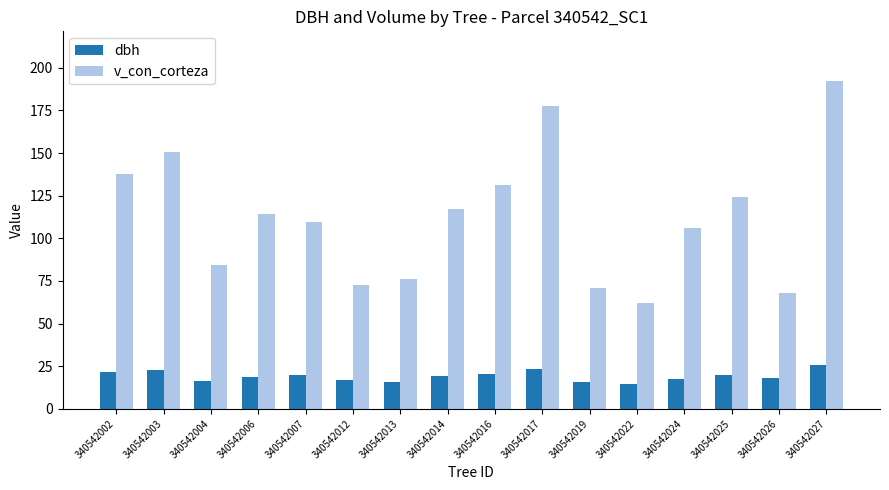

True or false: v_con_corteza has a value of 65.0 at 340542017.

False